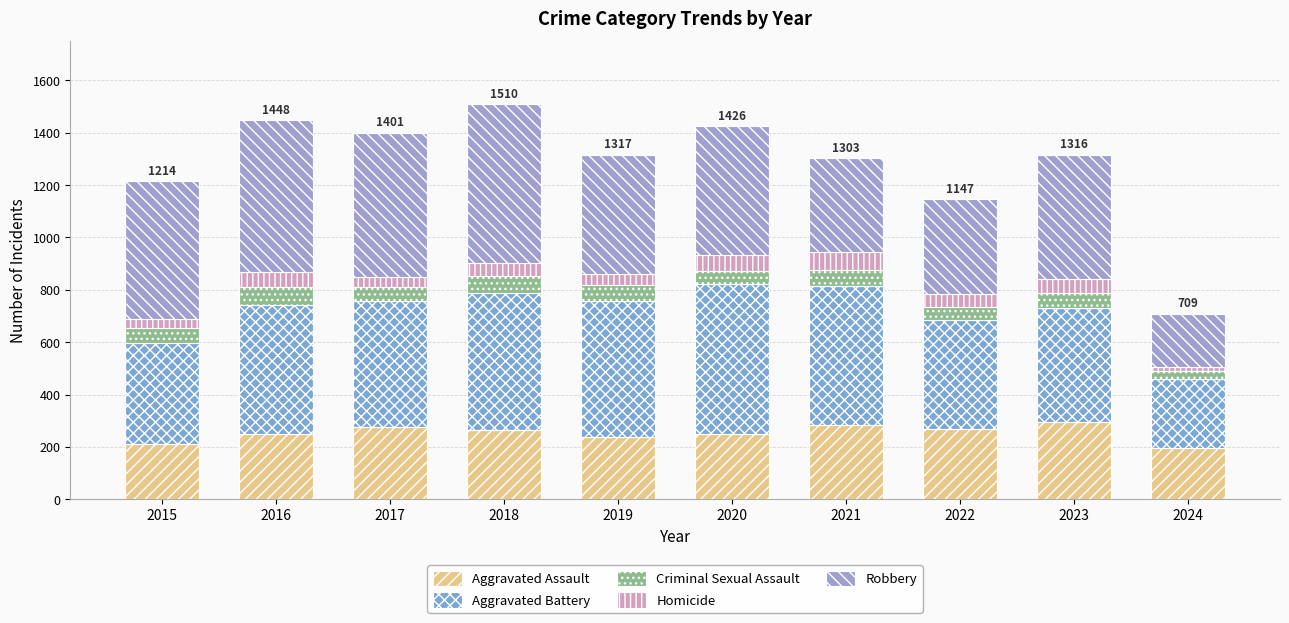

Does the chart contain any negative values?

No